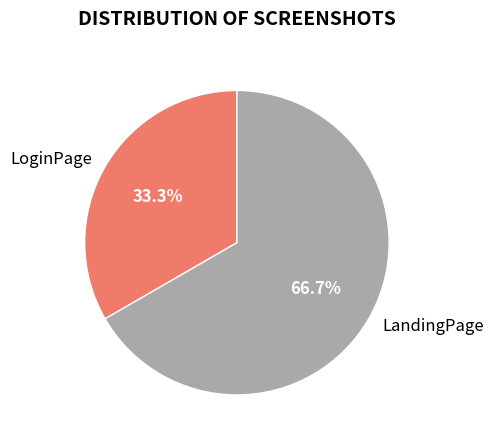

Which slice represents more than half of the pie?

LandingPage